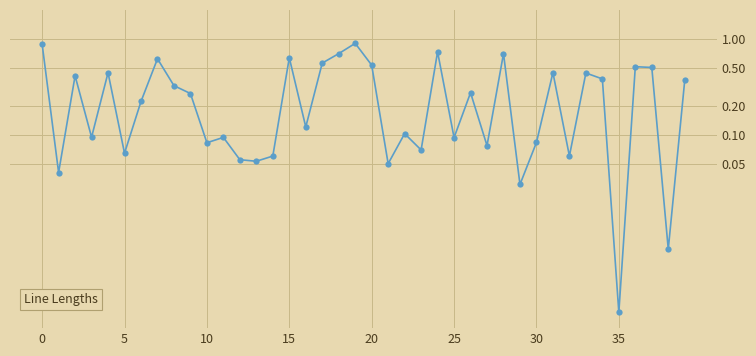

What is the difference between the values at 10 and 35?

0.1